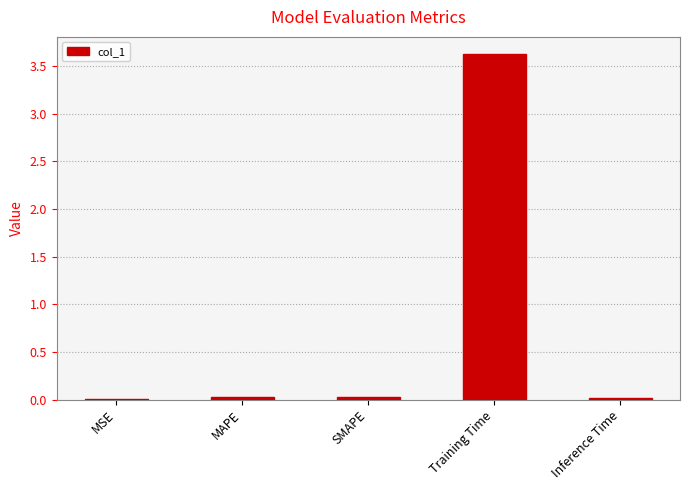

The chart shows a value of 0.0 at MSE. True or false?

True